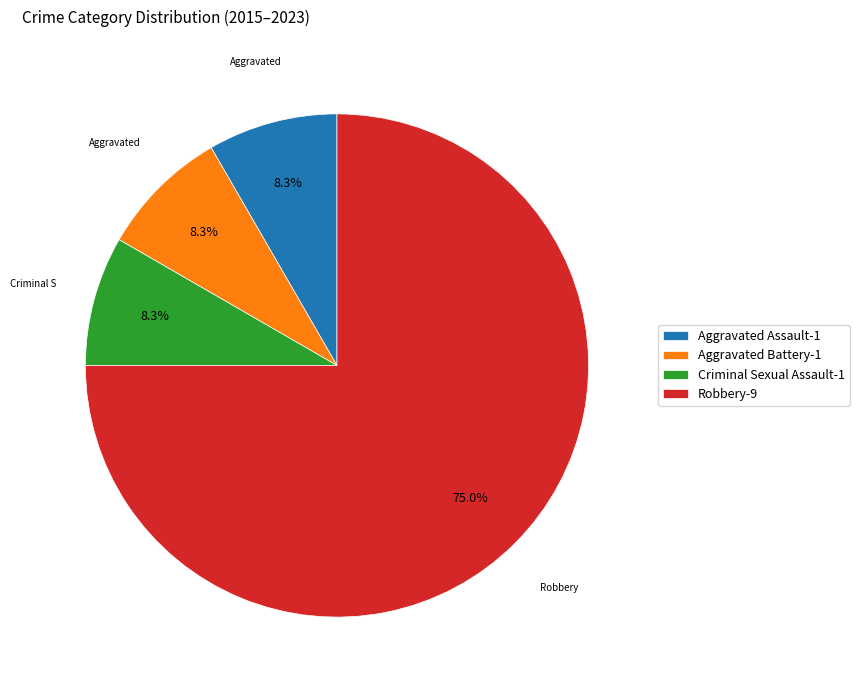

Which has a higher value, Criminal Sexual Assault or Robbery?

Robbery